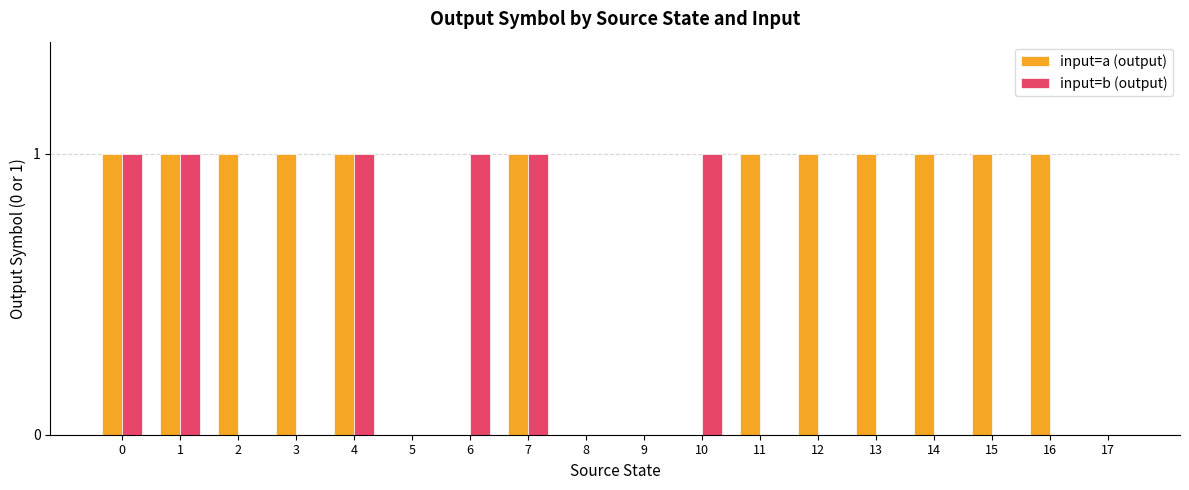

What are all the series names shown in the legend?

input=a (output), input=b (output)